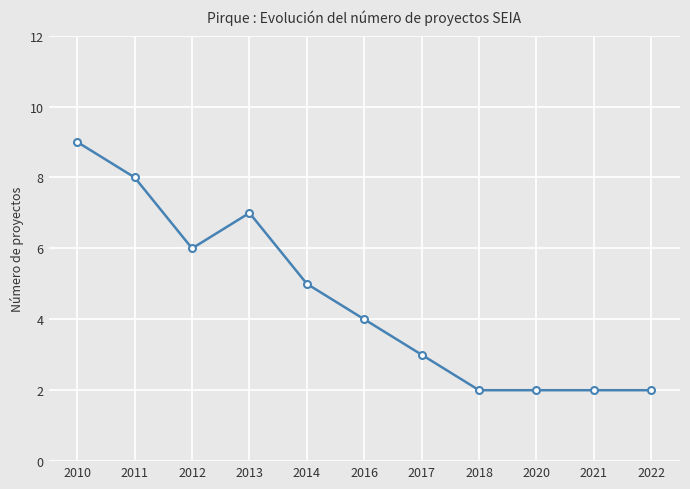

How many lines are shown in the chart?

1